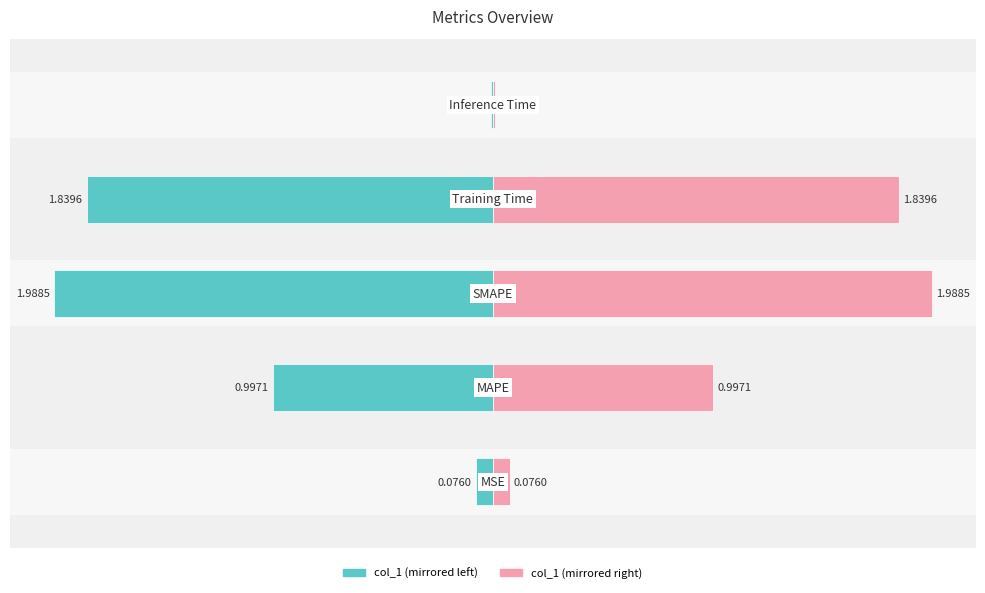

Rank the categories by value from lowest to highest.

Inference Time, MSE, MAPE, Training Time, SMAPE